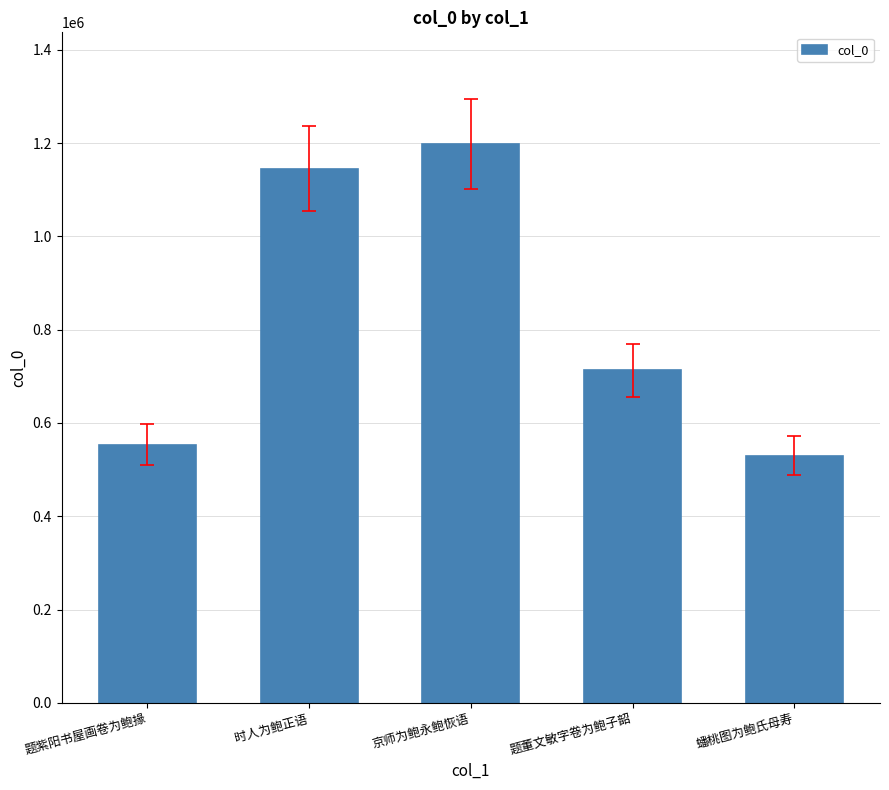

What is the change in value from 京师为鲍永鲍恢语 to 题董文敏字卷为鲍子韶?

-485065